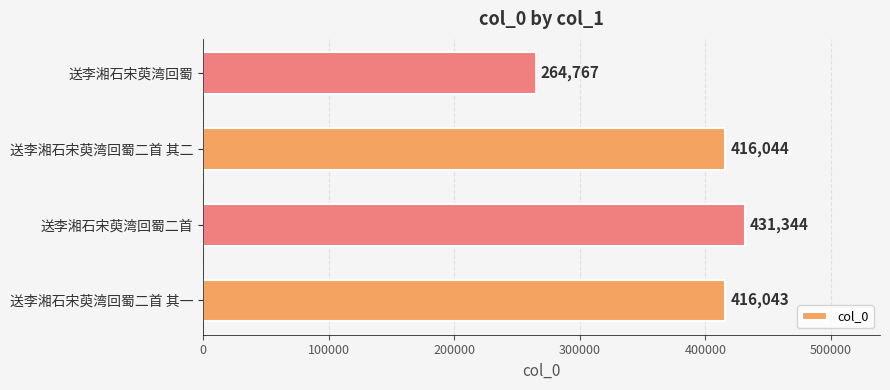

Reading bottom to top, list all the values displayed in this chart.

416043	431344	416044	264767